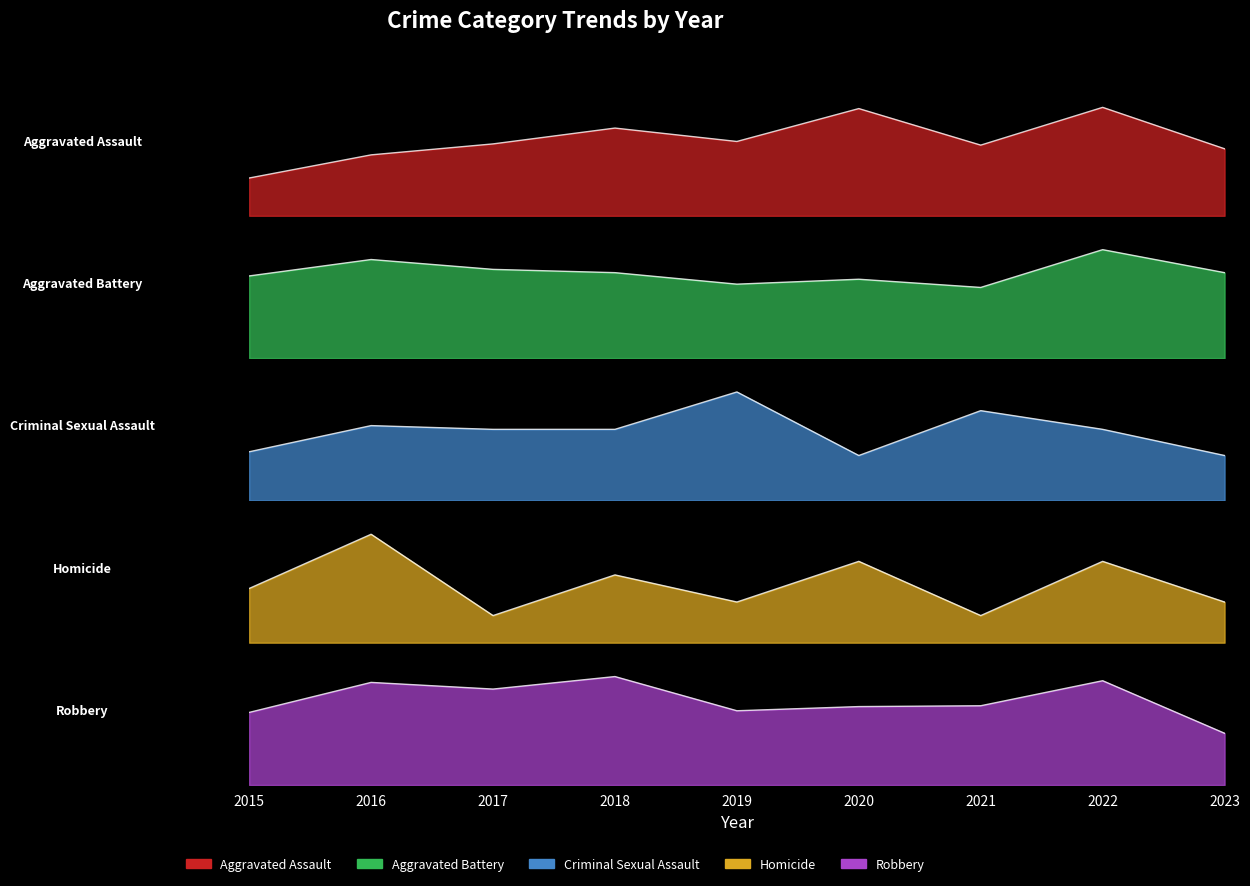

How many lines are shown in the chart?

5